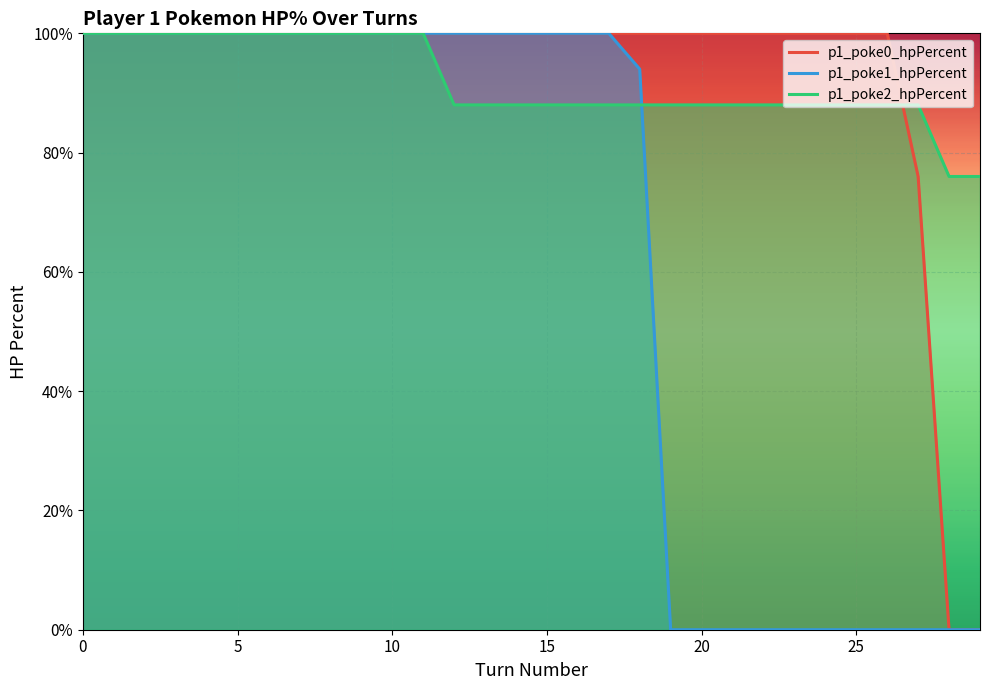

Count the number of categories in the chart.

30